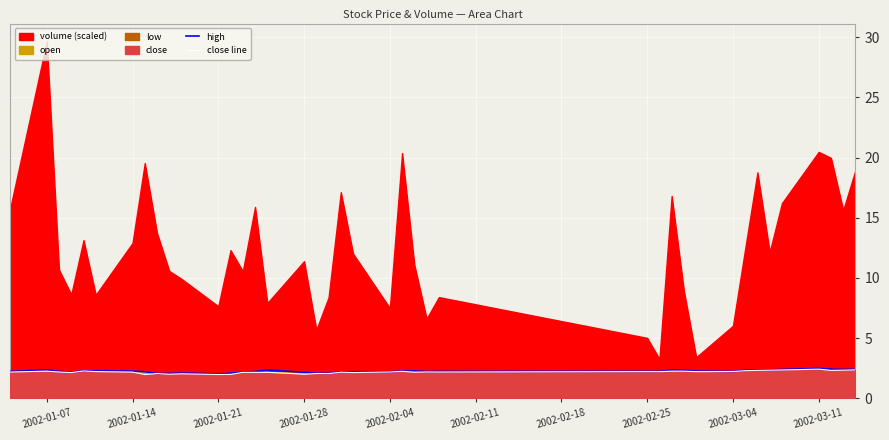

What is the lowest value of the close line series?

2.0